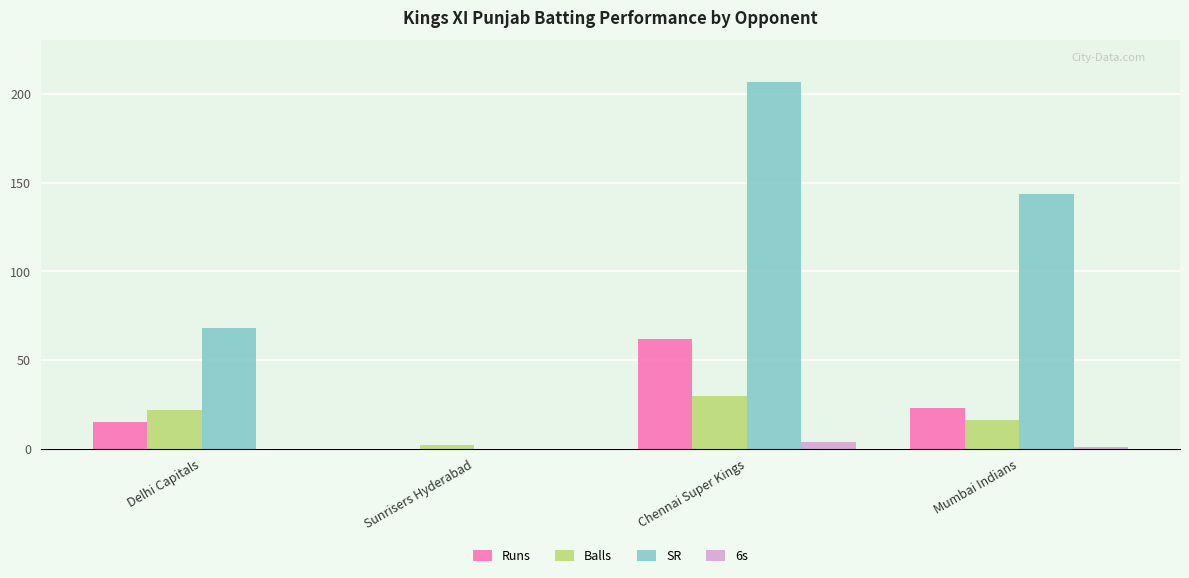

True or false: Runs has a value of 15.0 at Delhi Capitals.

True